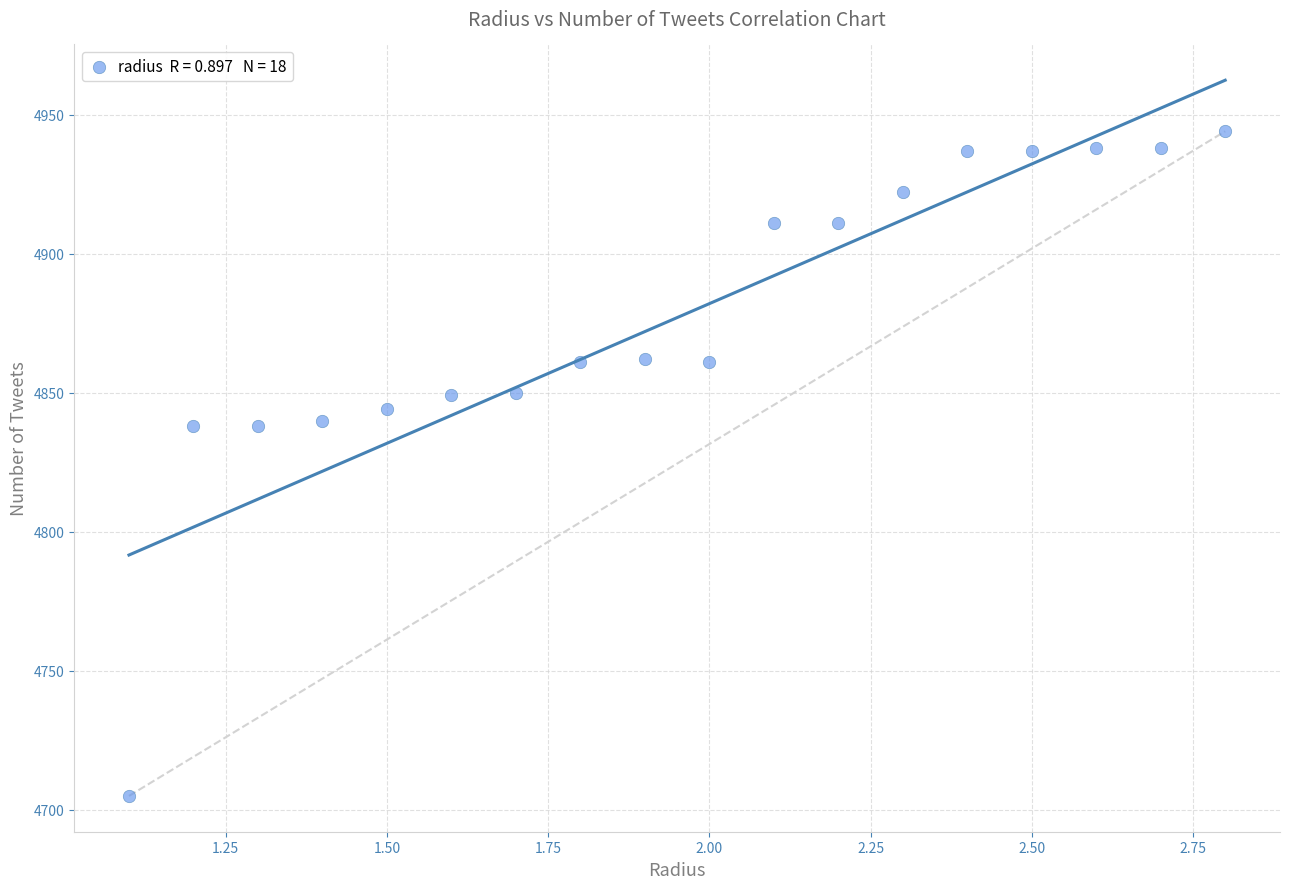

What is the range of Y values (max minus min)?

239